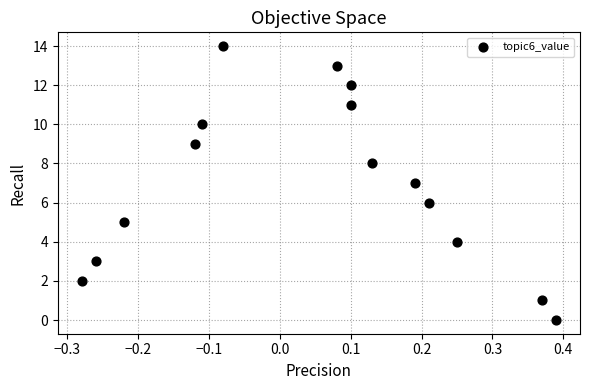

What is the range of Y values (max minus min)?

14